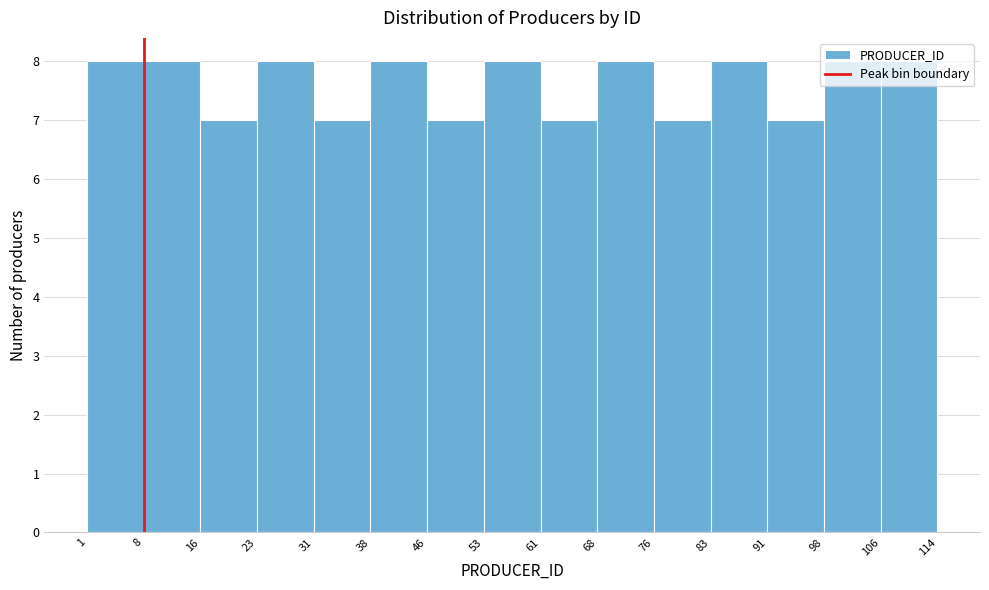

Reading left to right, transcribe this chart: for each bar, give the range it covers on the x-axis and its height. The values are not printed on the chart, so give them approximately, as read against the axis.

1 to 8: 8
8 to 16: 8
16 to 23: 7
23 to 31: 8
31 to 38: 7
38 to 46: 8
46 to 53: 7
53 to 61: 8
61 to 68: 7
68 to 76: 8
76 to 83: 7
83 to 91: 8
91 to 98: 7
98 to 106: 8
106 to 114: 8